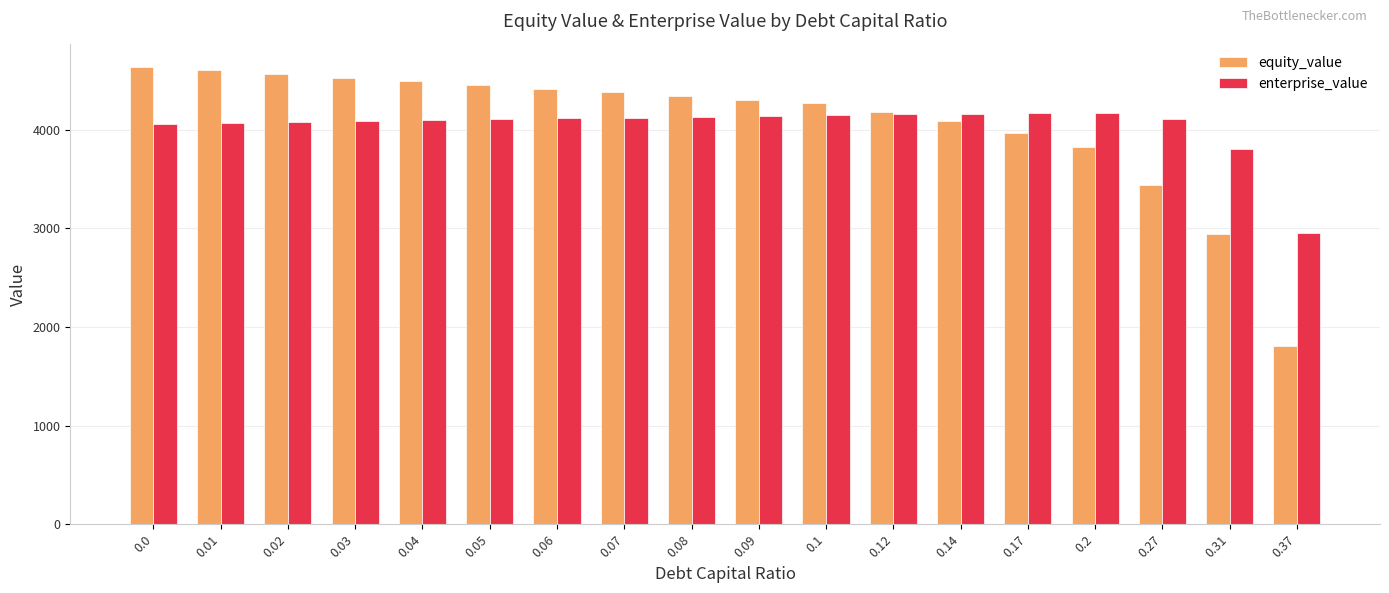

How many values in the enterprise_value series are below 4112?

9